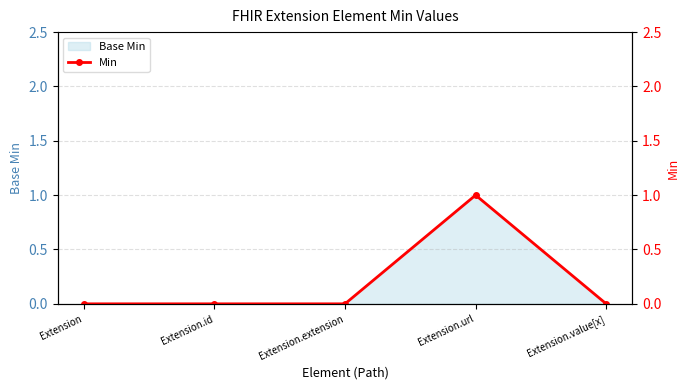

Count the number of values greater than 0.

1